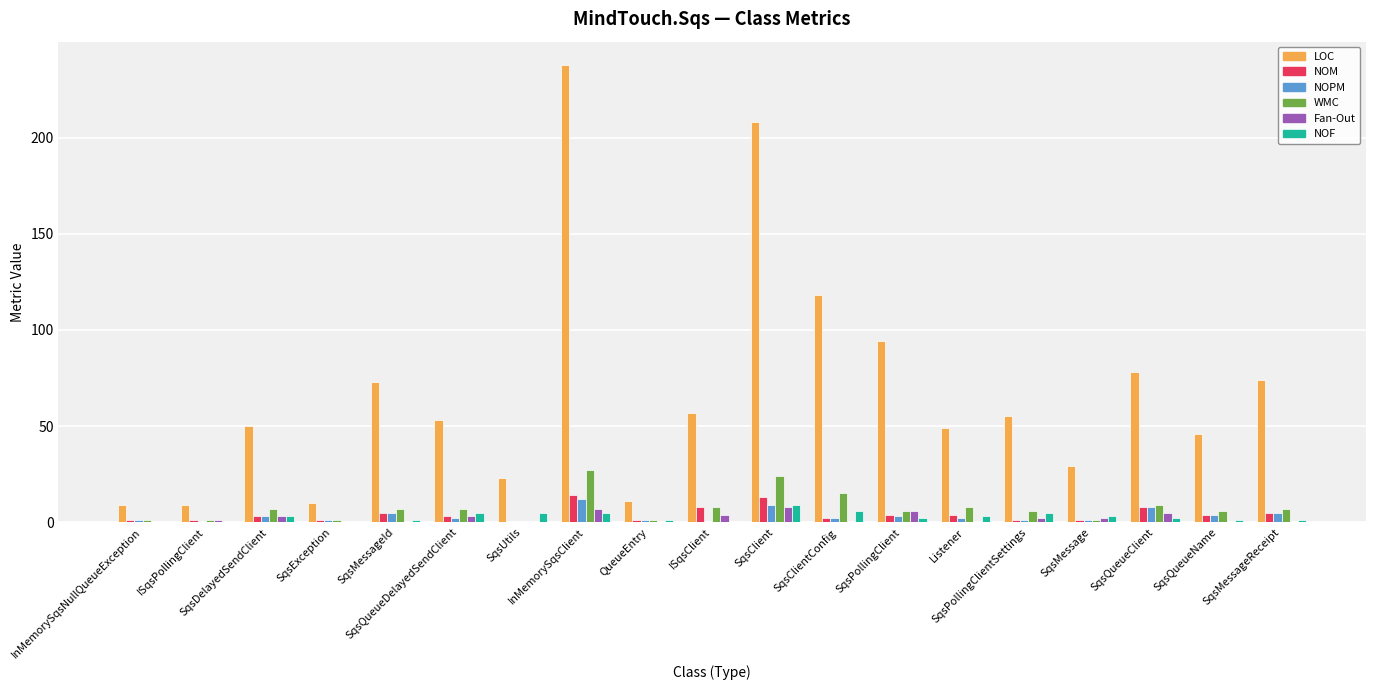

Reading left to right, list all the values displayed in this chart.

LOC: 9	9	50	10	73	53	23	238	11	57	208	118	94	49	55	29	78	46	74
NOM: 1	1	3	1	5	3	0	14	1	8	13	2	4	4	1	1	8	4	5
NOPM: 1	0	3	1	5	2	0	12	1	0	9	2	3	2	1	1	8	4	5
WMC: 1	1	7	1	7	7	0	27	1	8	24	15	6	8	6	1	9	6	7
Fan-Out: 0	1	3	0	0	3	0	7	0	4	8	0	6	0	2	2	5	0	0
NOF: 0	0	3	0	1	5	5	5	1	0	9	6	2	3	5	3	2	1	1